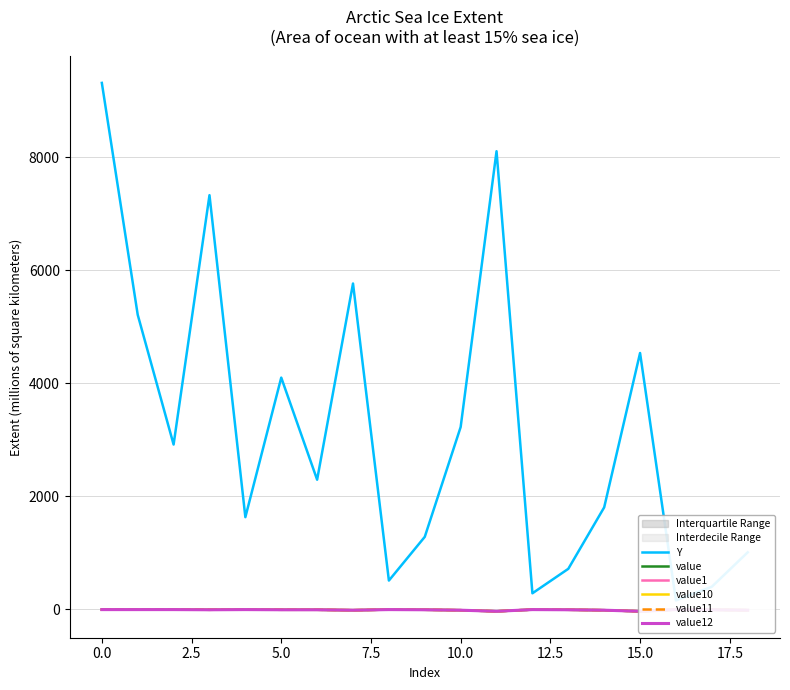

The value12 series shows -5.2 at 12.5. True or false?

True